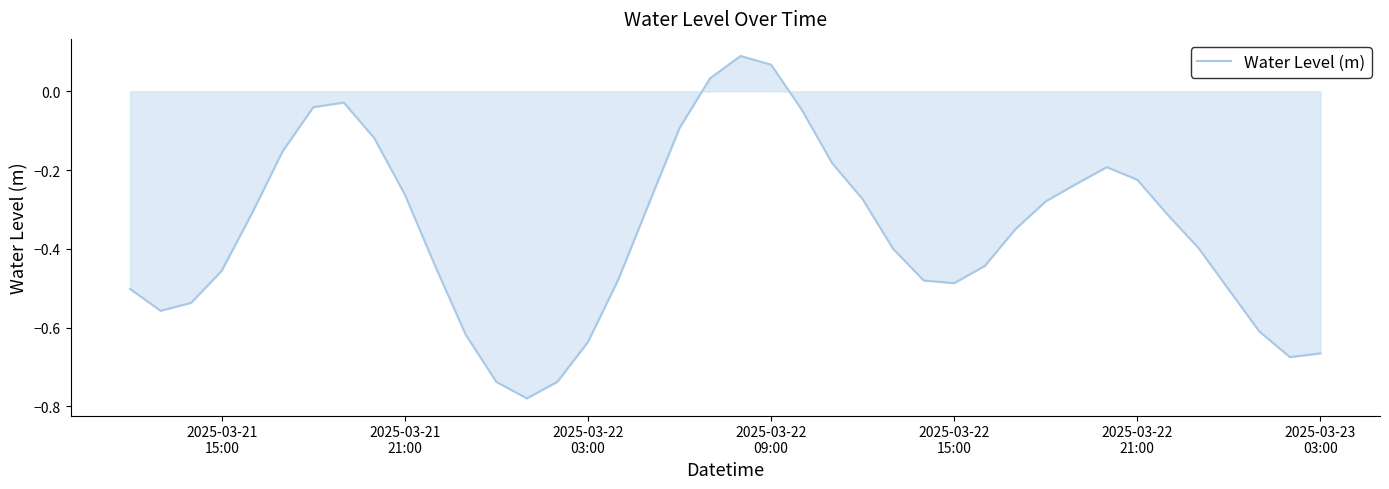

What is the difference between the maximum and minimum values?

0.9